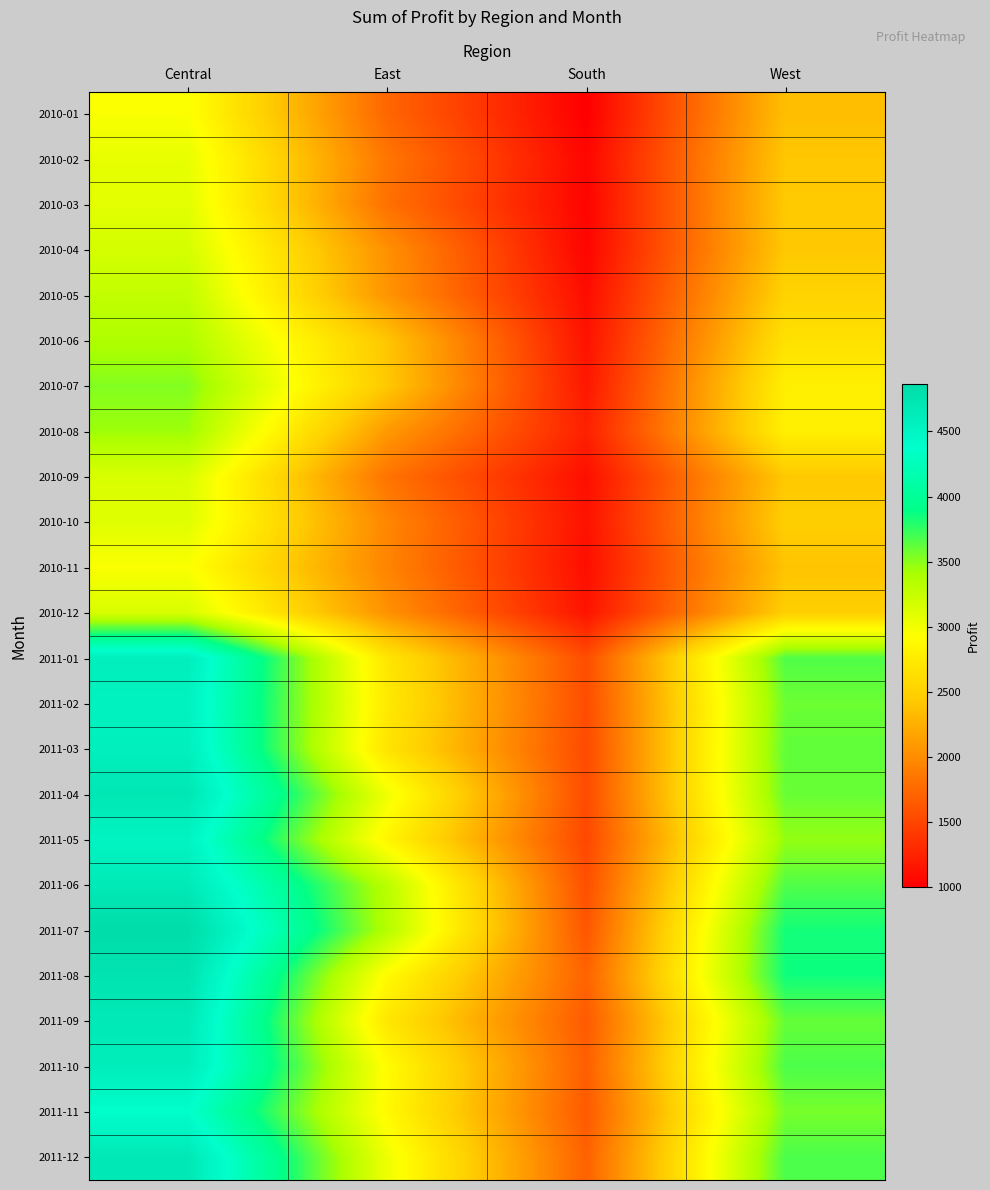

Which category has the lowest value across all series?

South